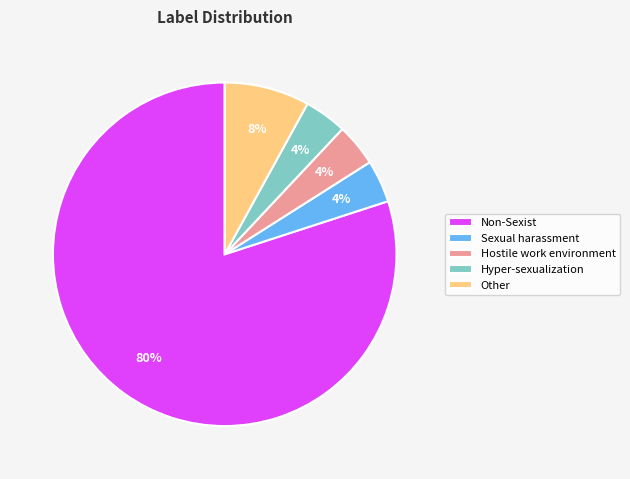

Does Hyper-sexualization represent more than half of the total?

No